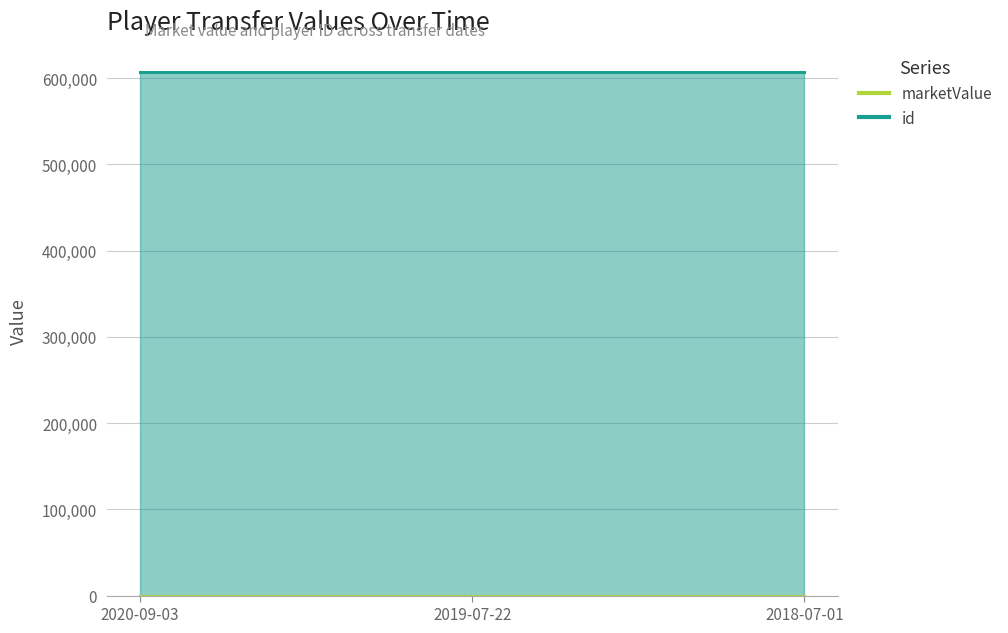

What is the label of the 3rd point from the right?

2020-09-03